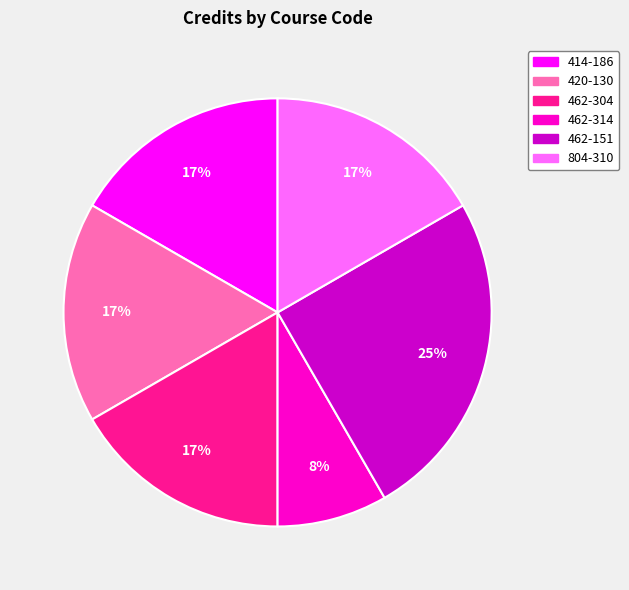

Is it true that 462-314 is 15% of the pie?

False